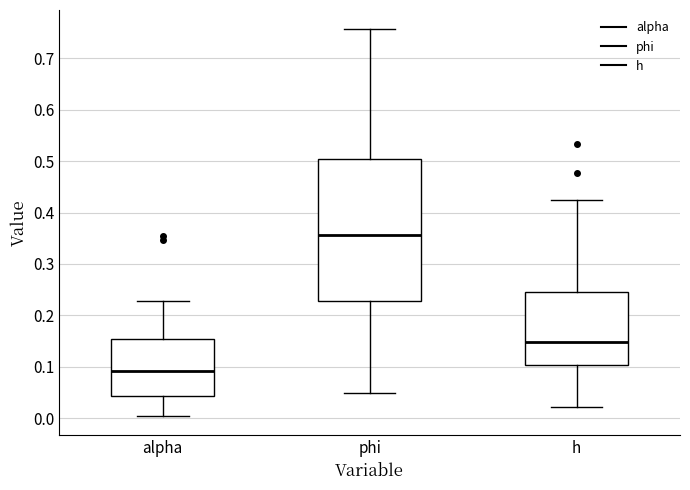

Where is the upper edge of the box for h on the y-axis? The values are not printed on the chart, so give them approximately, as read against the axis.

0.25